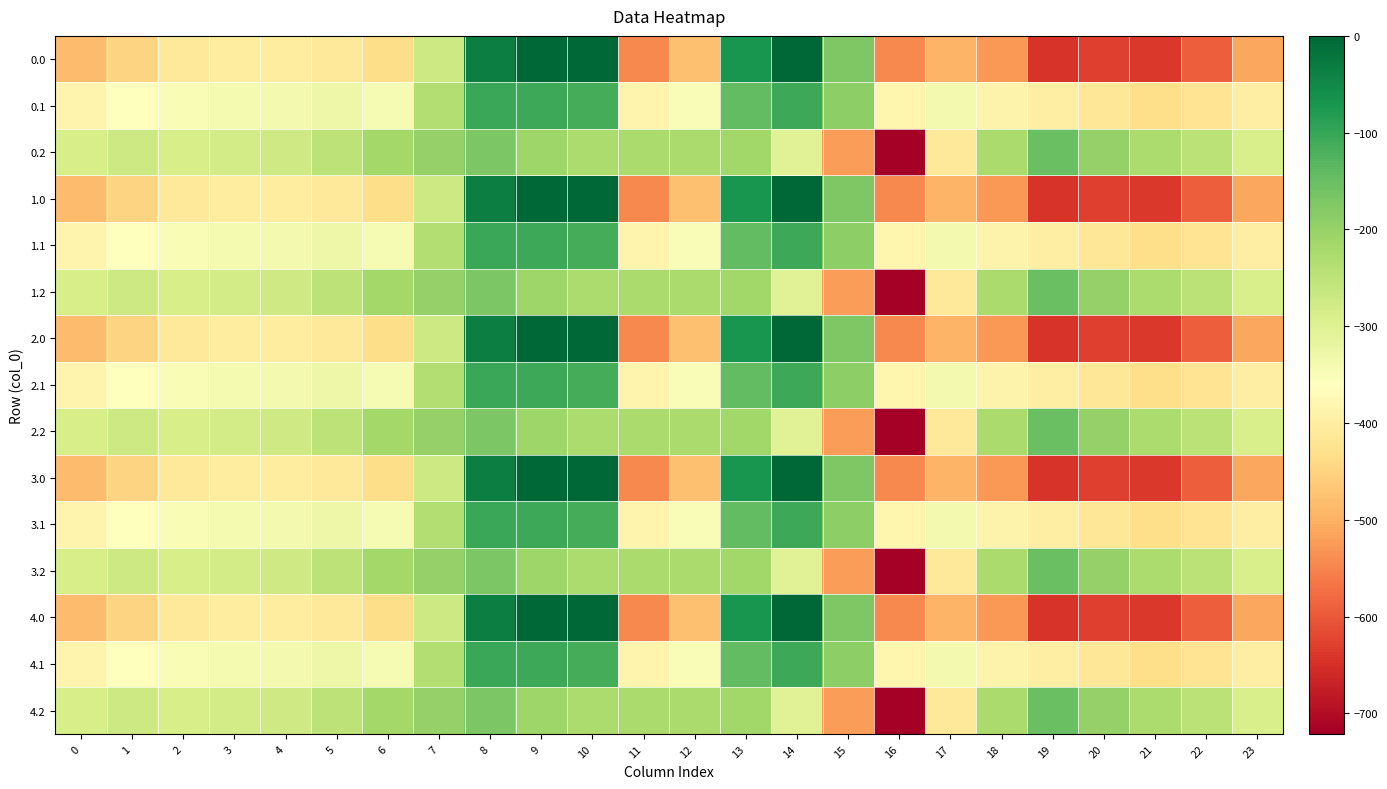

Reading left to right, extract all data points from this chart.

0.0: 0=-482.0	1=-449.5	2=-410.3	3=-404.4	4=-404.9	5=-410.8	6=-435.0	7=-270.7	8=-35.0	9=0.0	10=0.0	11=-544.3	12=-477.2	13=-70.2	14=-0.3	15=-172.8	16=-545.4	17=-493.8	18=-529.6	19=-644.5	20=-629.9	21=-638.4	22=-592.3	23=-511.3
0.1: 0=-384.6	1=-361.1	2=-347.9	3=-342.7	4=-339.6	5=-329.5	6=-345.2	7=-234.9	8=-102.3	9=-104.8	10=-114.0	11=-384.7	12=-350.8	13=-141.2	14=-105.5	15=-190.4	16=-380.5	17=-340.1	18=-388.5	19=-399.7	20=-414.5	21=-432.4	22=-419.9	23=-399.4
0.2: 0=-287.1	1=-272.7	2=-285.5	3=-281.0	4=-274.4	5=-248.1	6=-216.4	7=-199.0	8=-169.5	9=-209.6	10=-228.0	11=-225.2	12=-224.3	13=-212.2	14=-301.9	15=-522.2	16=-721.2	17=-409.5	18=-223.1	19=-151.1	20=-199.2	21=-226.4	22=-247.4	23=-287.5
1.0: 0=-482.0	1=-449.5	2=-410.3	3=-404.4	4=-404.9	5=-410.8	6=-435.0	7=-270.7	8=-35.0	9=0.0	10=0.0	11=-544.3	12=-477.2	13=-70.2	14=-0.3	15=-172.8	16=-545.4	17=-493.8	18=-529.6	19=-644.5	20=-629.9	21=-638.4	22=-592.3	23=-511.3
1.1: 0=-384.6	1=-361.1	2=-347.9	3=-342.7	4=-339.6	5=-329.5	6=-345.2	7=-234.9	8=-102.3	9=-104.8	10=-114.0	11=-384.7	12=-350.8	13=-141.2	14=-105.5	15=-190.4	16=-380.5	17=-340.1	18=-388.5	19=-399.7	20=-414.5	21=-432.4	22=-419.9	23=-399.4
1.2: 0=-287.1	1=-272.7	2=-285.5	3=-281.0	4=-274.4	5=-248.1	6=-216.4	7=-199.0	8=-169.5	9=-209.6	10=-228.0	11=-225.2	12=-224.3	13=-212.2	14=-301.9	15=-522.2	16=-721.2	17=-409.5	18=-223.1	19=-151.1	20=-199.2	21=-226.4	22=-247.4	23=-287.5
2.0: 0=-482.0	1=-449.5	2=-410.3	3=-404.4	4=-404.9	5=-410.8	6=-435.0	7=-270.7	8=-35.0	9=0.0	10=0.0	11=-544.3	12=-477.2	13=-70.2	14=-0.3	15=-172.8	16=-545.4	17=-493.8	18=-529.6	19=-644.5	20=-629.9	21=-638.4	22=-592.3	23=-511.3
2.1: 0=-384.6	1=-361.1	2=-347.9	3=-342.7	4=-339.6	5=-329.5	6=-345.2	7=-234.9	8=-102.3	9=-104.8	10=-114.0	11=-384.7	12=-350.8	13=-141.2	14=-105.5	15=-190.4	16=-380.5	17=-340.1	18=-388.5	19=-399.7	20=-414.5	21=-432.4	22=-419.9	23=-399.4
2.2: 0=-287.1	1=-272.7	2=-285.5	3=-281.0	4=-274.4	5=-248.1	6=-216.4	7=-199.0	8=-169.5	9=-209.6	10=-228.0	11=-225.2	12=-224.3	13=-212.2	14=-301.9	15=-522.2	16=-721.2	17=-409.5	18=-223.1	19=-151.1	20=-199.2	21=-226.4	22=-247.4	23=-287.5
3.0: 0=-482.0	1=-449.5	2=-410.3	3=-404.4	4=-404.9	5=-410.8	6=-435.0	7=-270.7	8=-35.0	9=0.0	10=0.0	11=-544.3	12=-477.2	13=-70.2	14=-0.3	15=-172.8	16=-545.4	17=-493.8	18=-529.6	19=-644.5	20=-629.9	21=-638.4	22=-592.3	23=-511.3
3.1: 0=-384.6	1=-361.1	2=-347.9	3=-342.7	4=-339.6	5=-329.5	6=-345.2	7=-234.9	8=-102.3	9=-104.8	10=-114.0	11=-384.7	12=-350.8	13=-141.2	14=-105.5	15=-190.4	16=-380.5	17=-340.1	18=-388.5	19=-399.7	20=-414.5	21=-432.4	22=-419.9	23=-399.4
3.2: 0=-287.1	1=-272.7	2=-285.5	3=-281.0	4=-274.4	5=-248.1	6=-216.4	7=-199.0	8=-169.5	9=-209.6	10=-228.0	11=-225.2	12=-224.3	13=-212.2	14=-301.9	15=-522.2	16=-721.2	17=-409.5	18=-223.1	19=-151.1	20=-199.2	21=-226.4	22=-247.4	23=-287.5
4.0: 0=-482.0	1=-449.5	2=-410.3	3=-404.4	4=-404.9	5=-410.8	6=-435.0	7=-270.7	8=-35.0	9=0.0	10=0.0	11=-544.3	12=-477.2	13=-70.2	14=-0.3	15=-172.8	16=-545.4	17=-493.8	18=-529.6	19=-644.5	20=-629.9	21=-638.4	22=-592.3	23=-511.3
4.1: 0=-384.6	1=-361.1	2=-347.9	3=-342.7	4=-339.6	5=-329.5	6=-345.2	7=-234.9	8=-102.3	9=-104.8	10=-114.0	11=-384.7	12=-350.8	13=-141.2	14=-105.5	15=-190.4	16=-380.5	17=-340.1	18=-388.5	19=-399.7	20=-414.5	21=-432.4	22=-419.9	23=-399.4
4.2: 0=-287.1	1=-272.7	2=-285.5	3=-281.0	4=-274.4	5=-248.1	6=-216.4	7=-199.0	8=-169.5	9=-209.6	10=-228.0	11=-225.2	12=-224.3	13=-212.2	14=-301.9	15=-522.2	16=-721.2	17=-409.5	18=-223.1	19=-151.1	20=-199.2	21=-226.4	22=-247.4	23=-287.5